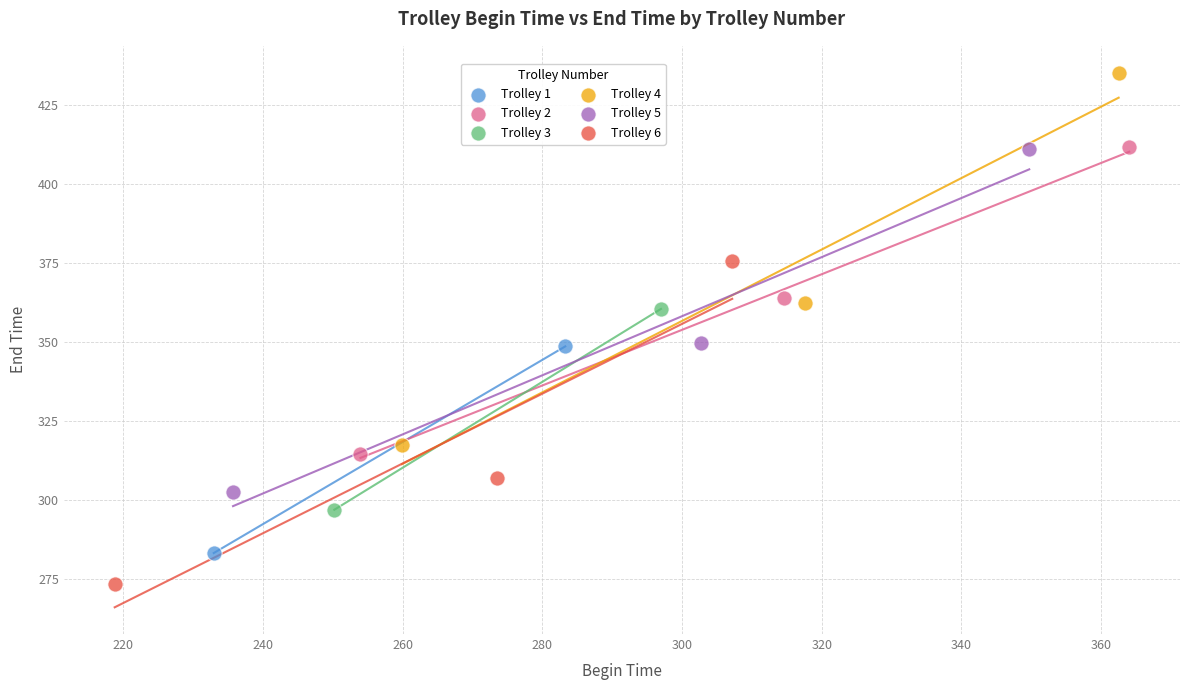

Which series contains the highest Y value?

Trolley 4